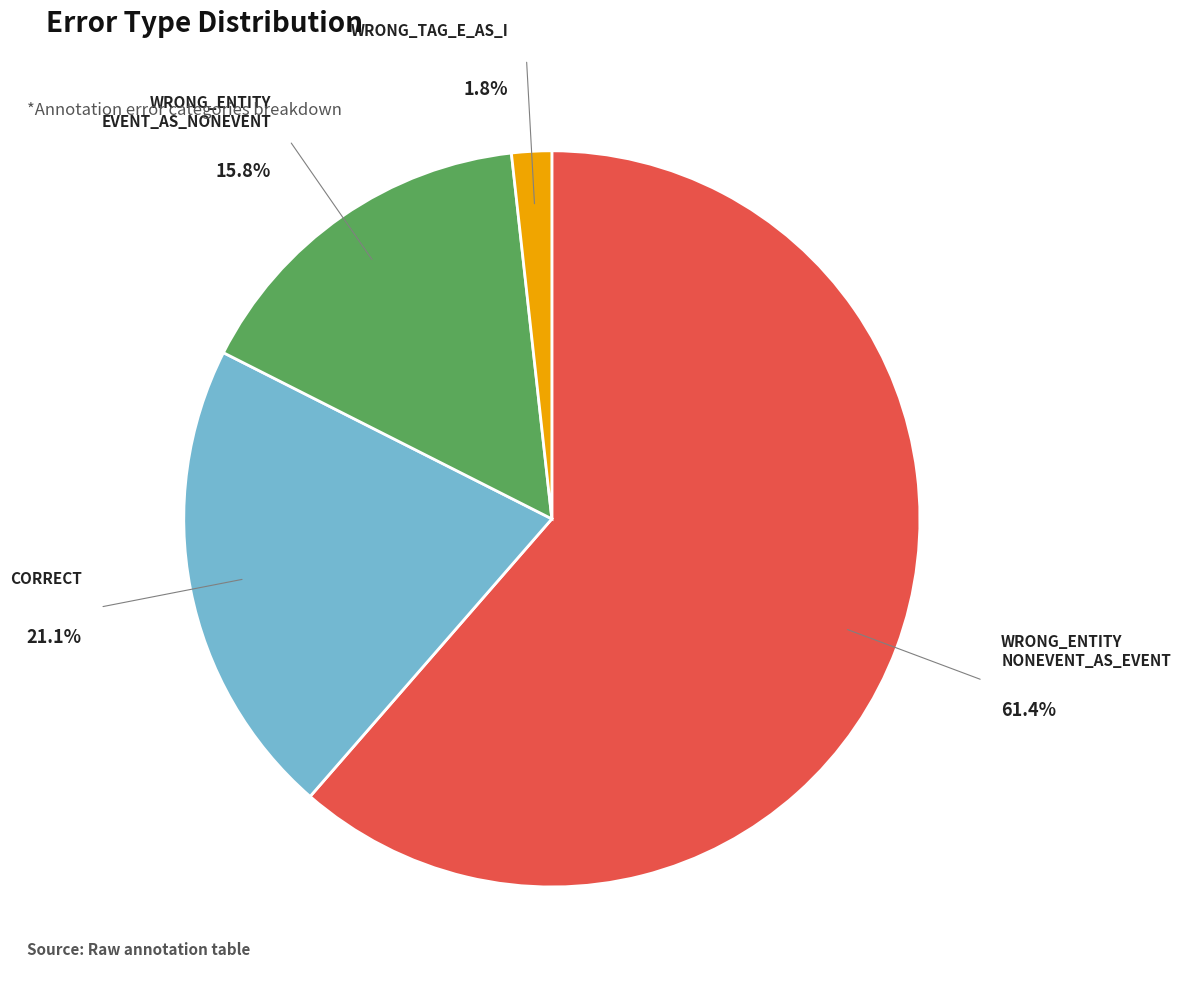

Does any single category account for the majority?

Yes